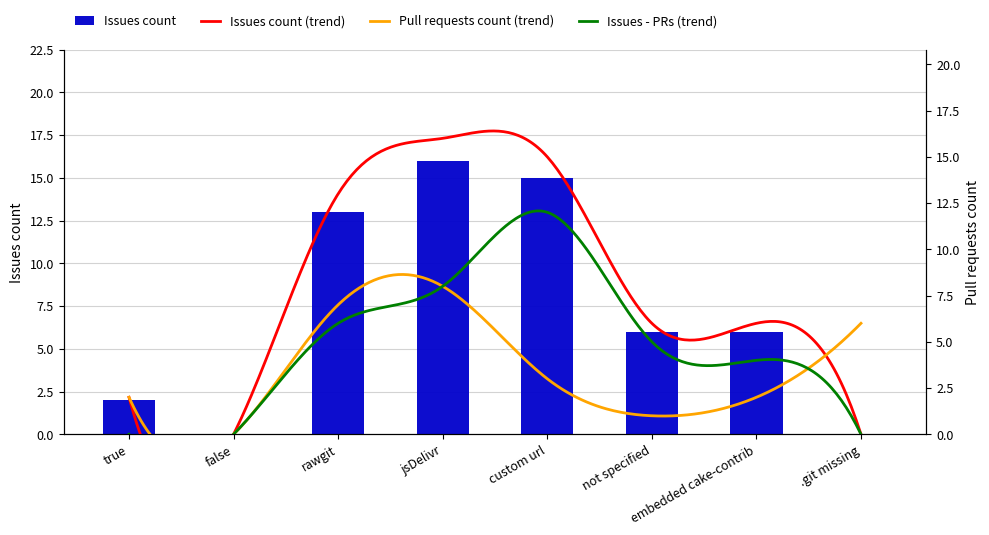

What is the ratio of the value at embedded cake-contrib to the value at jsDelivr?

0.4